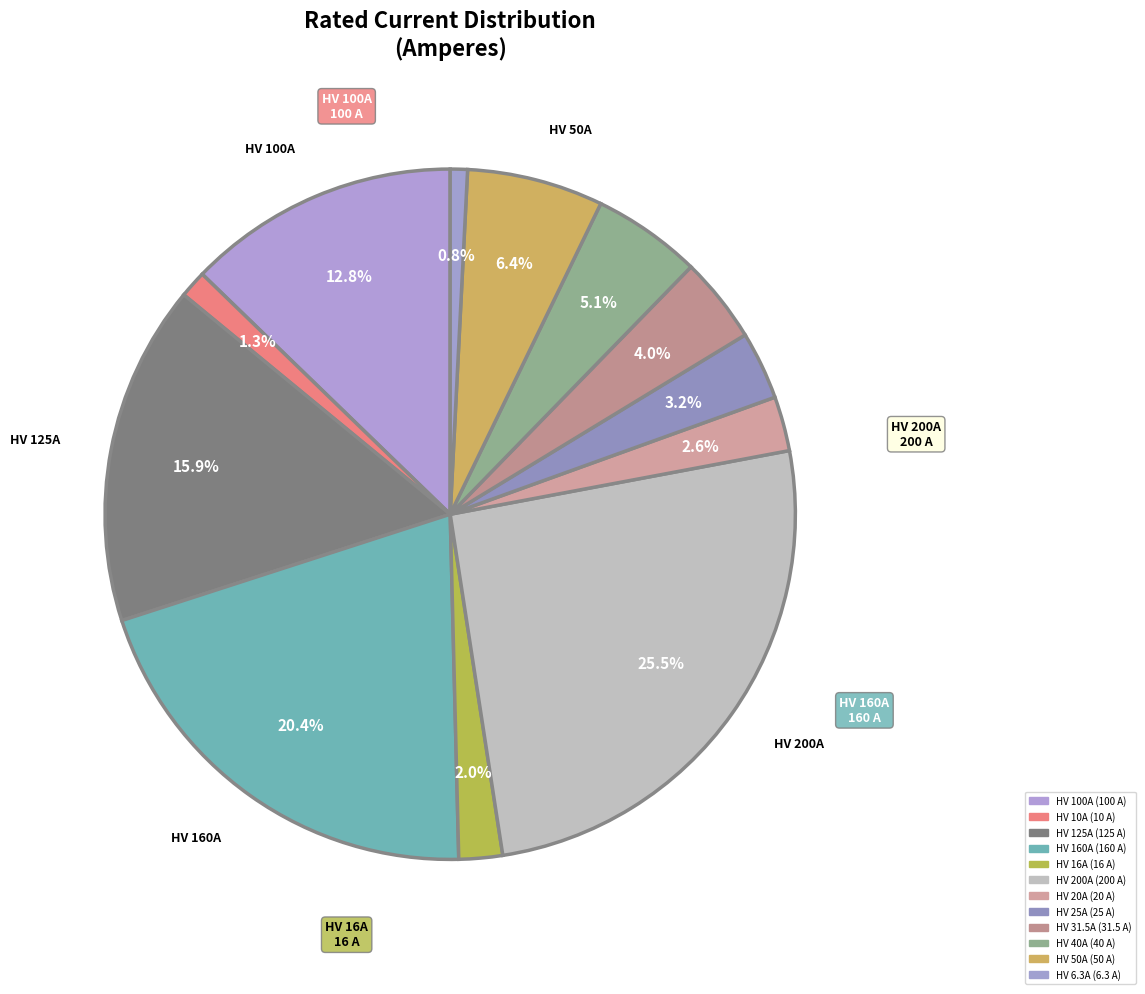

To the nearest percent, what is the combined percentage of HV 6.3A and HV 16A?

3%